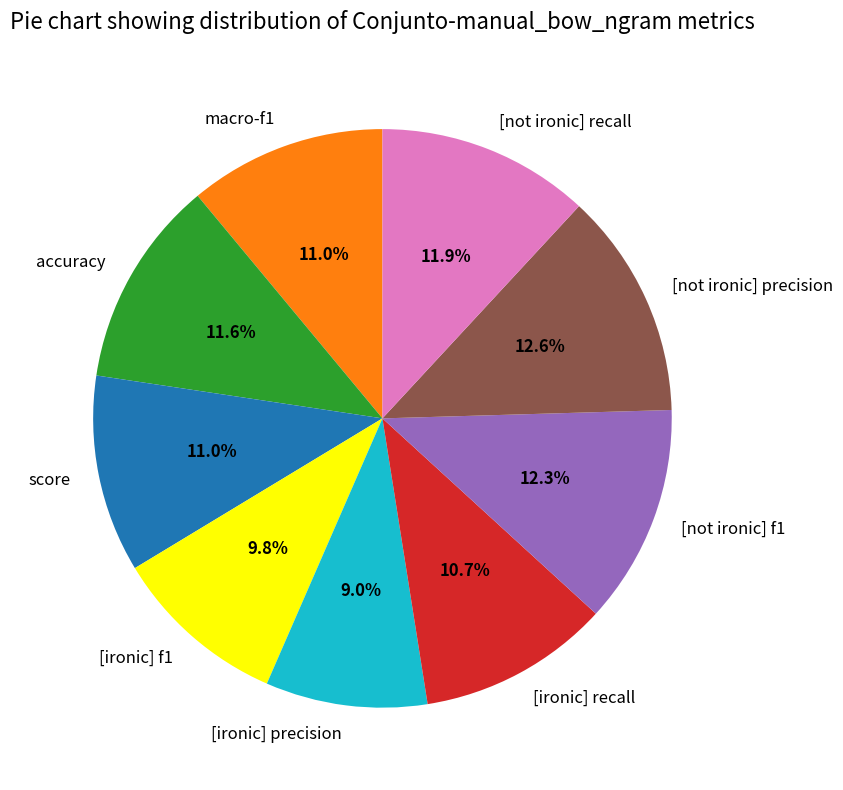

Count the number of slices in the pie.

9